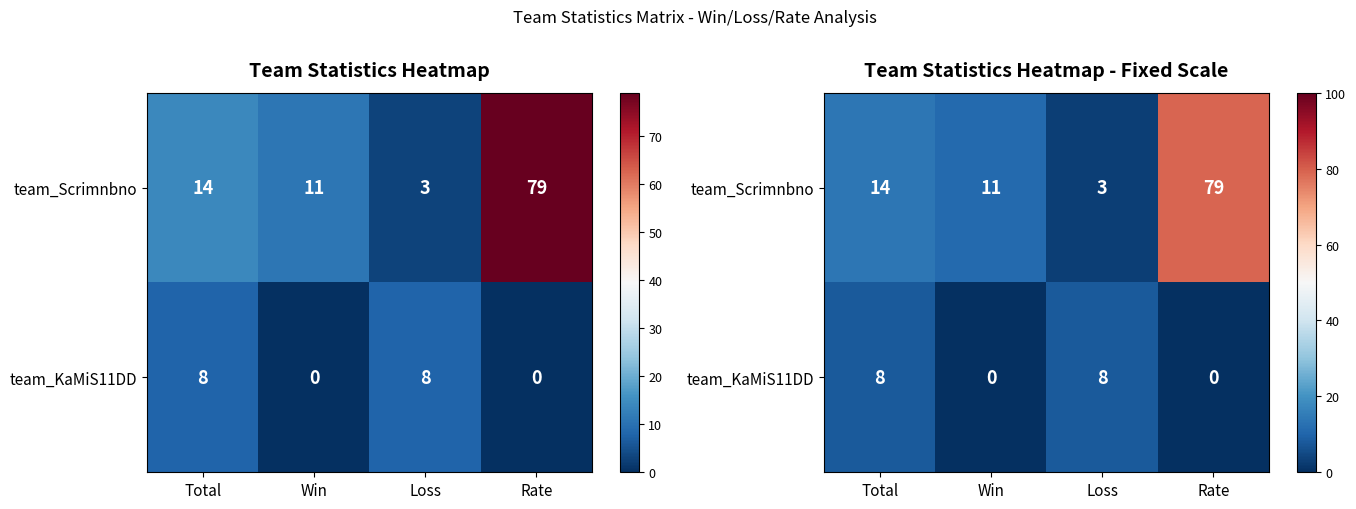

What is the sum of all team_Scrimnbno values?

107